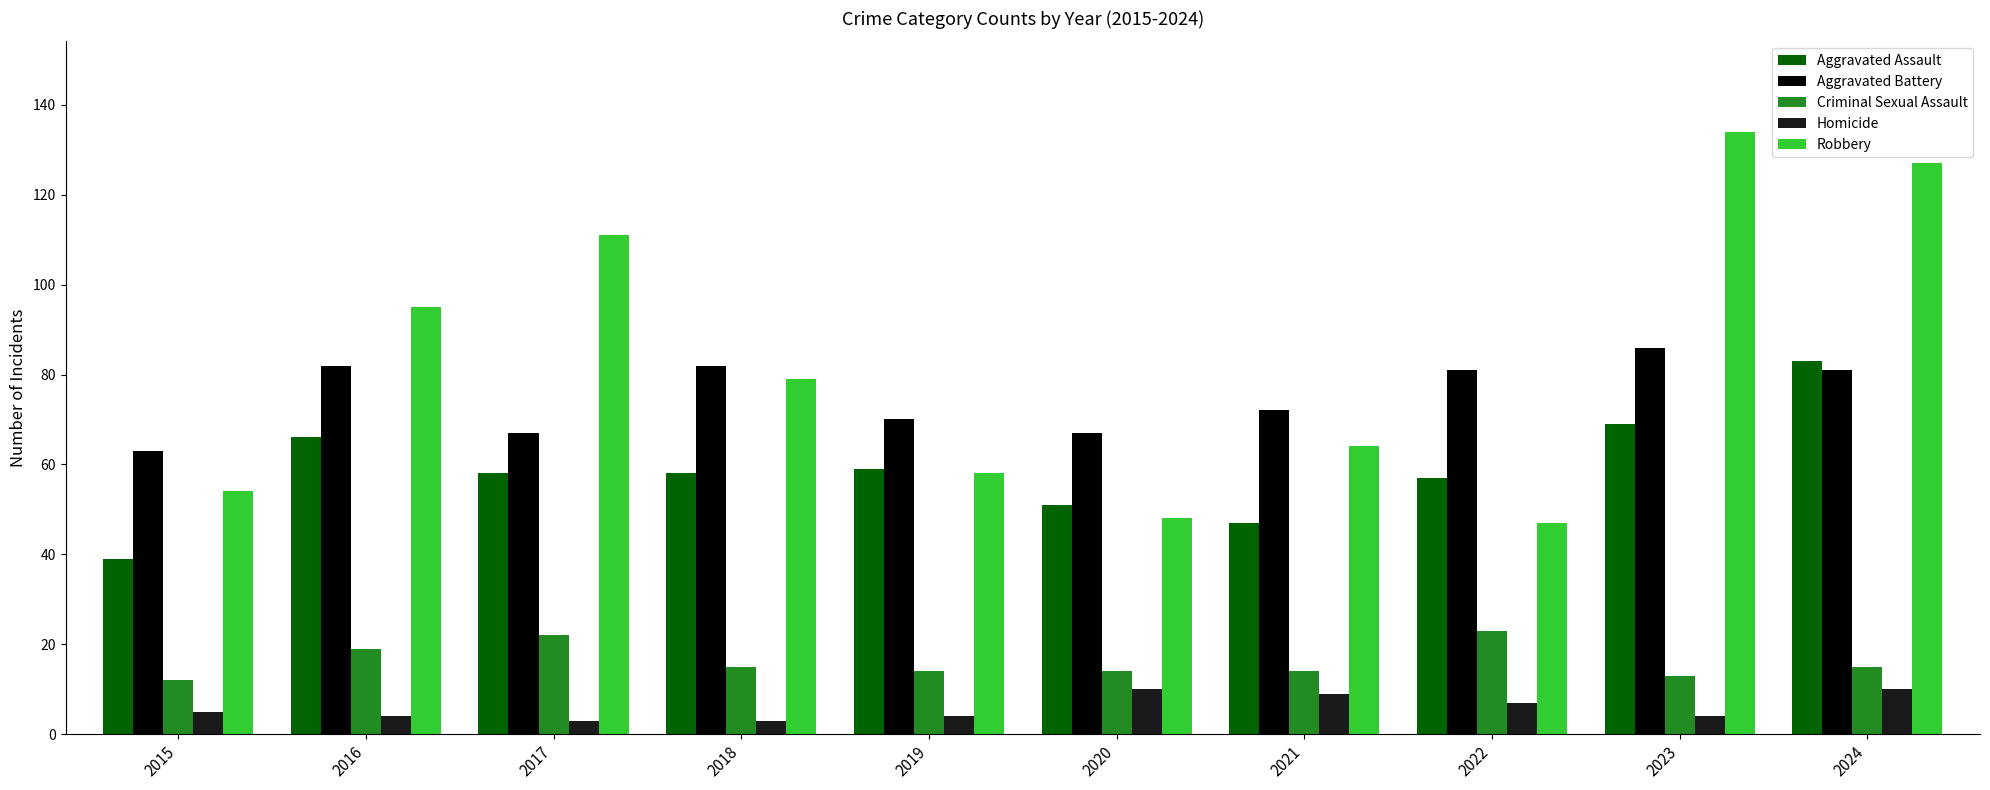

What is the total value across all series at 2023?

306